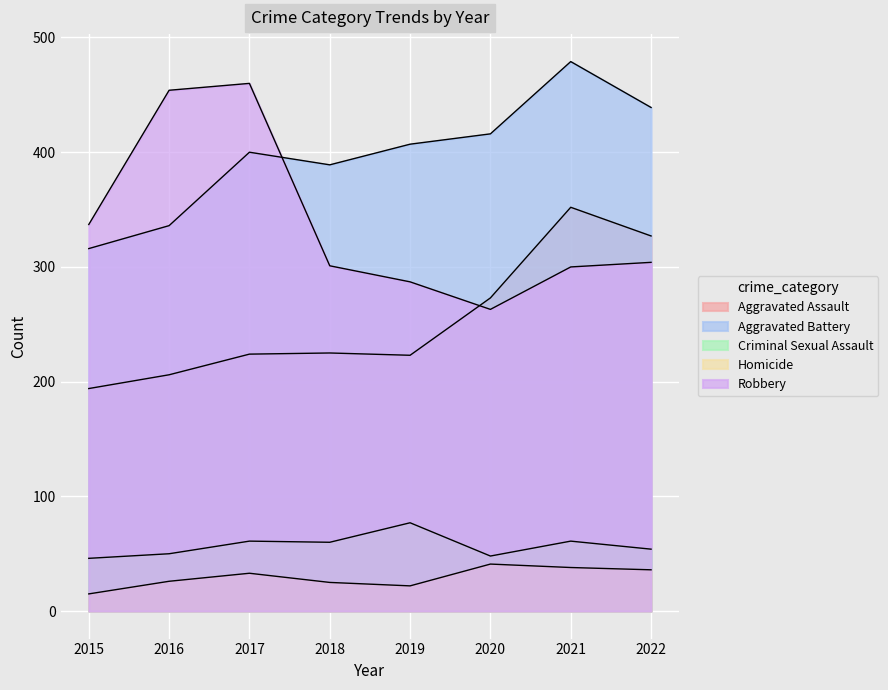

True or false: Criminal Sexual Assault has more than 1 points higher than both neighbors.

True